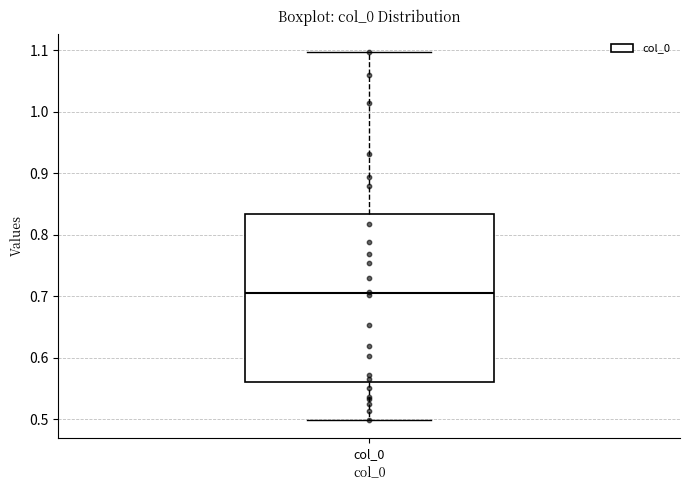

Where does the upper whisker of the box for col_0 end on the y-axis? The values are not printed on the chart, so give them approximately, as read against the axis.

1.10